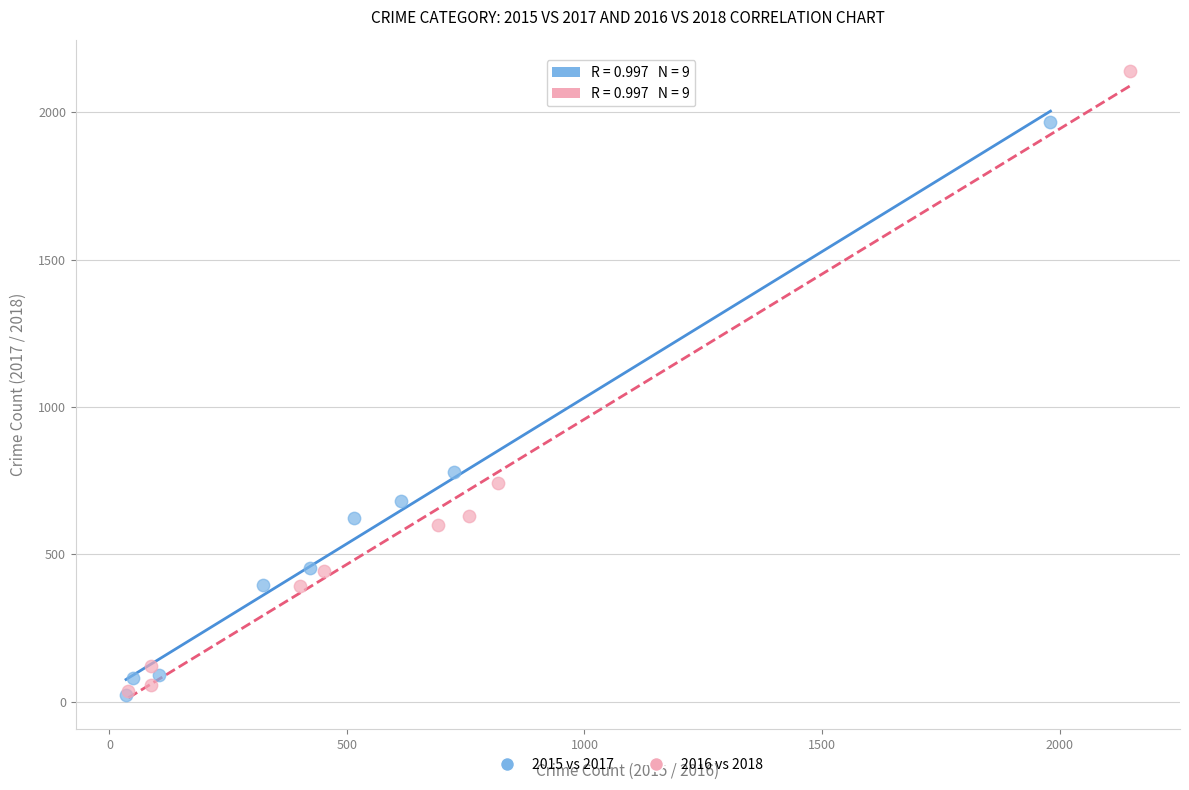

Which series has the largest Y range (max minus min)?

2016 vs 2018